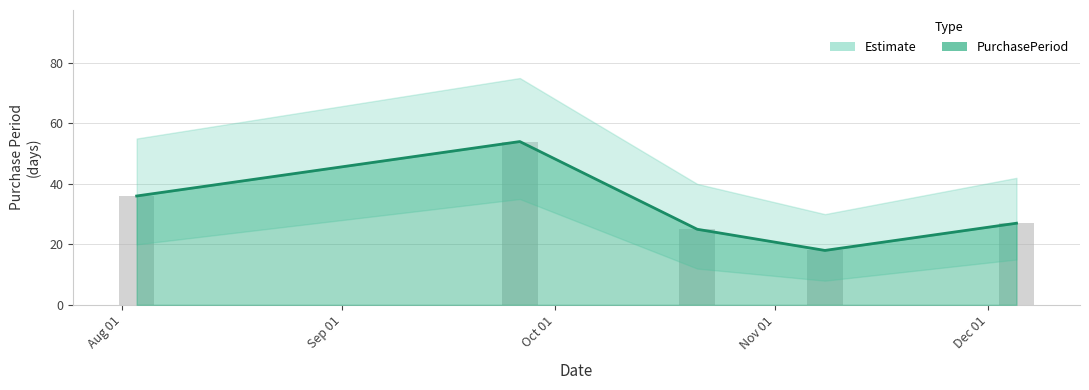

How many categories are shown in the chart?

5